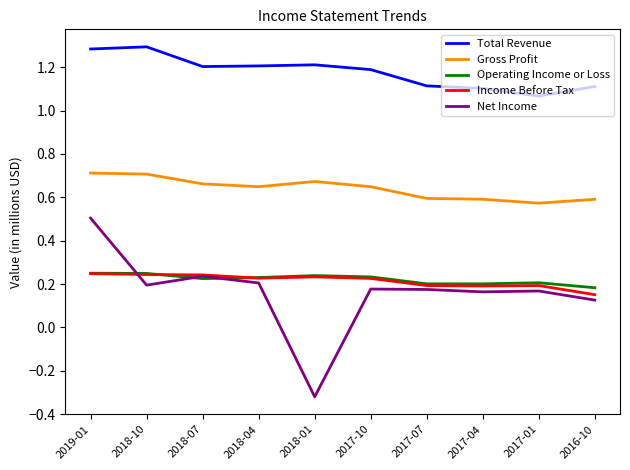

What is the average value of the Total Revenue series?

1.2